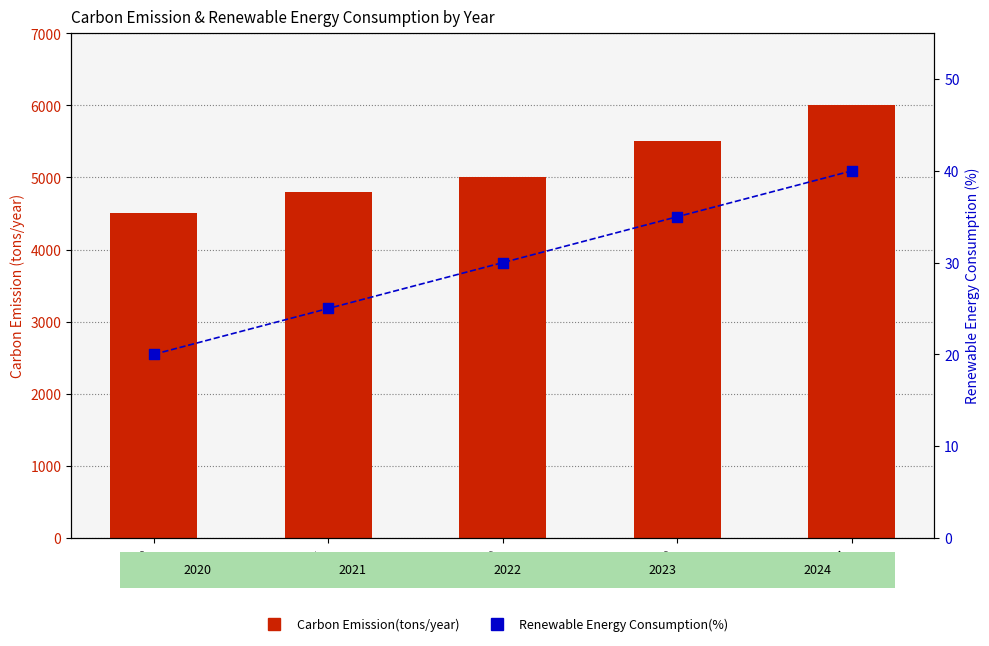

Which series contains the highest Y value?

Carbon Emission(tons/year)